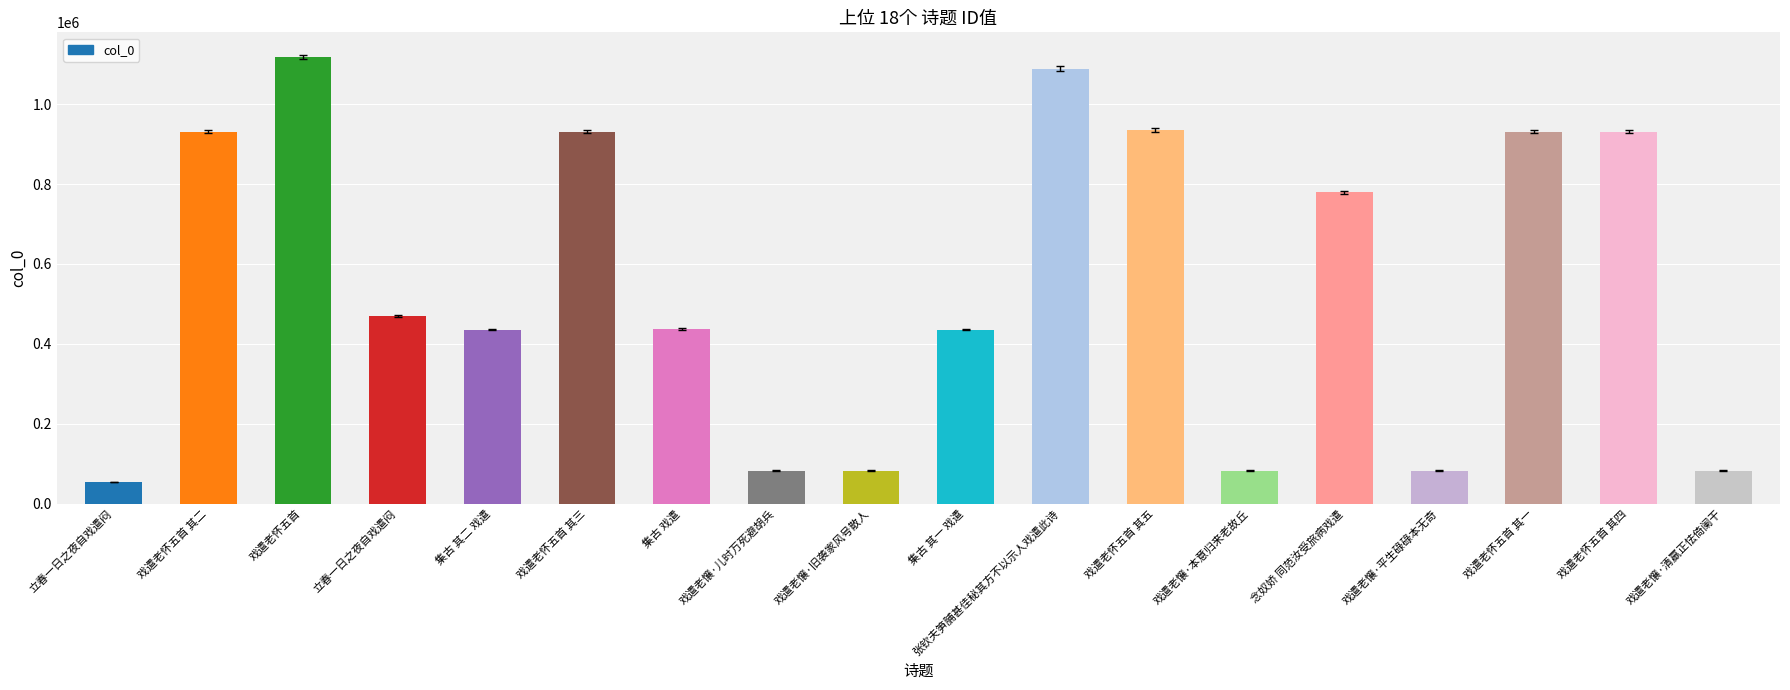

How many data points are less than 470487?

9